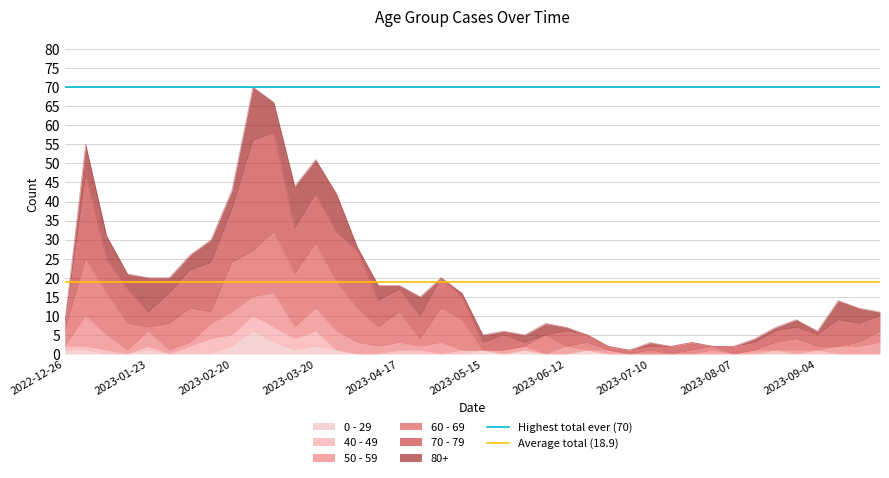

True or false: 0 - 29 has a value of 2 at 2023-03-20.

True